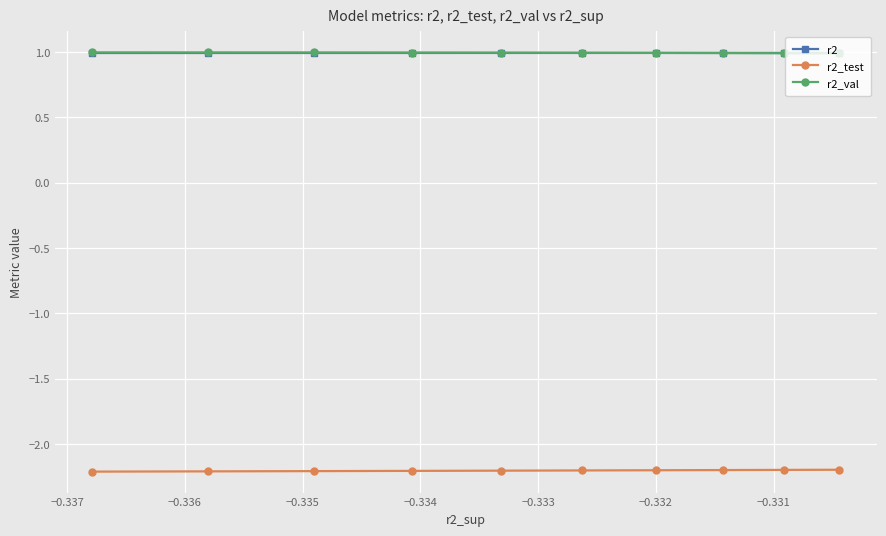

True or false: r2 and r2_val cross at least once.

True